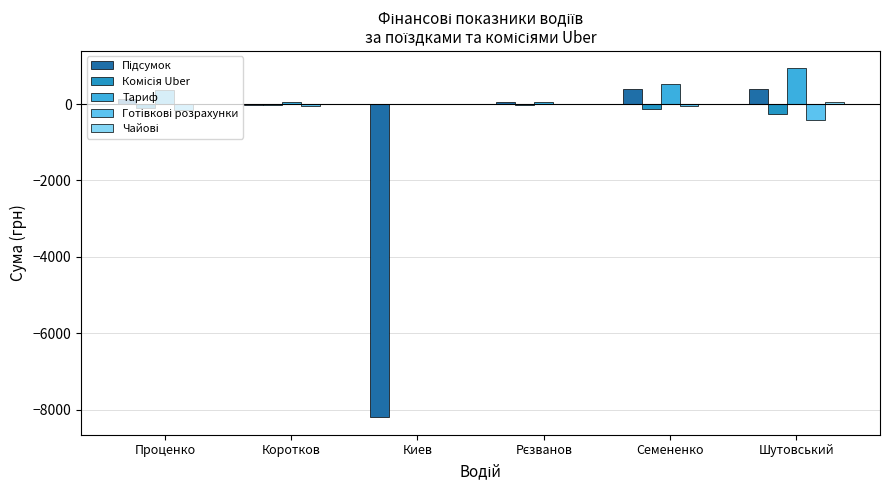

Which label corresponds to the largest value in the chart?

Шутовський